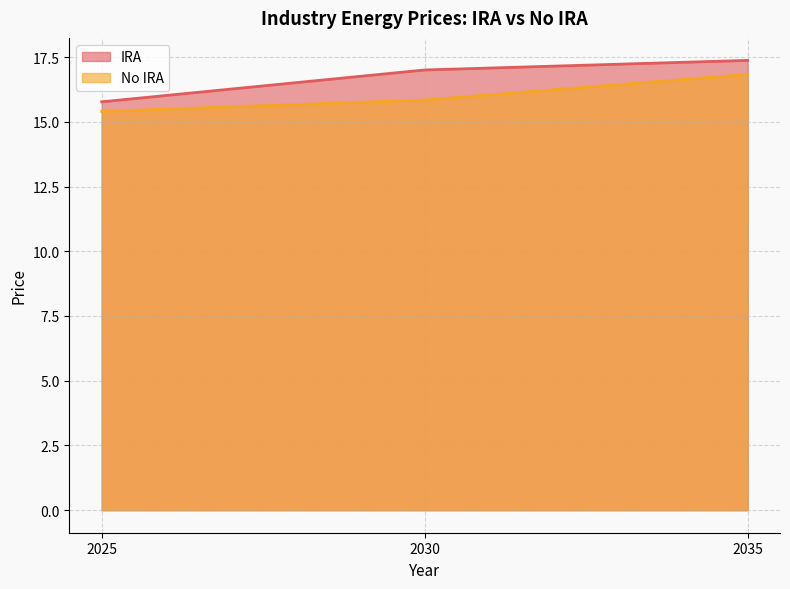

At which label does IRA first exceed 17?

2035